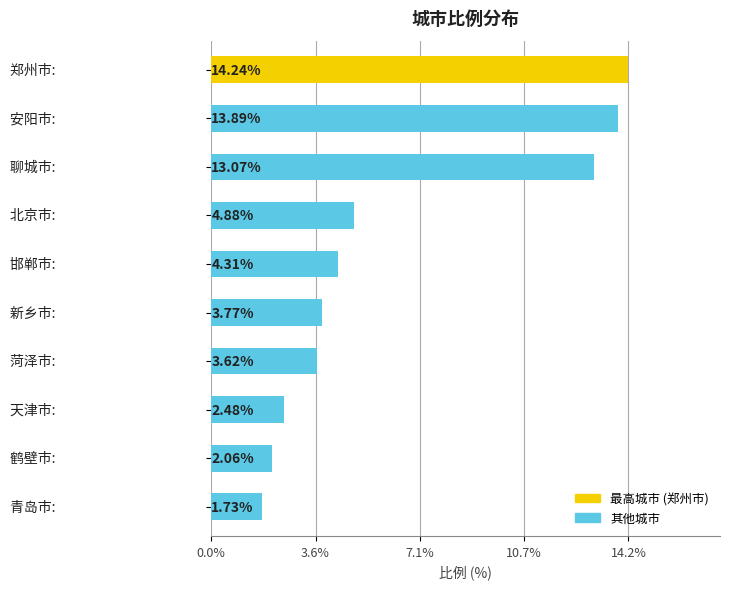

What is the greatest value displayed?

14.2